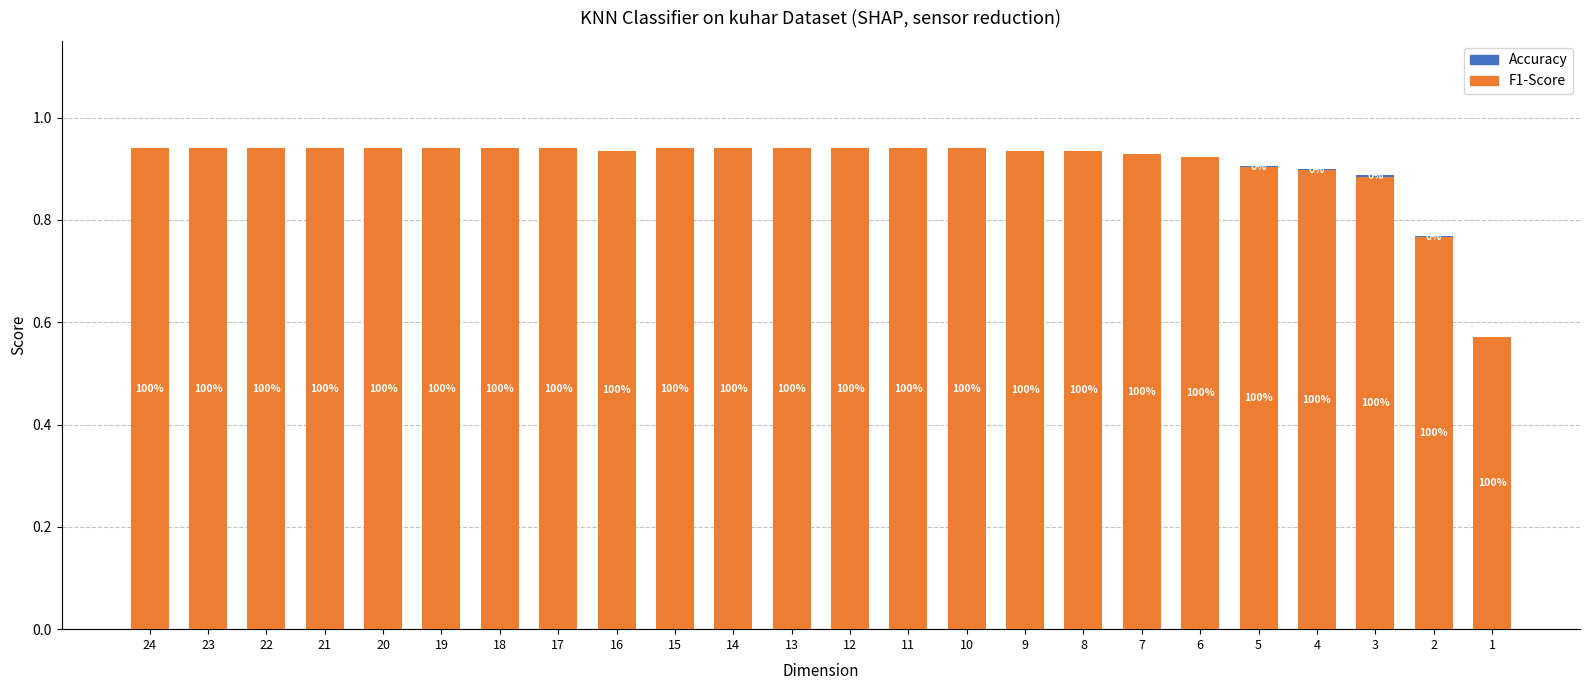

True or false: Accuracy has a value of 0.0 at 4.

False